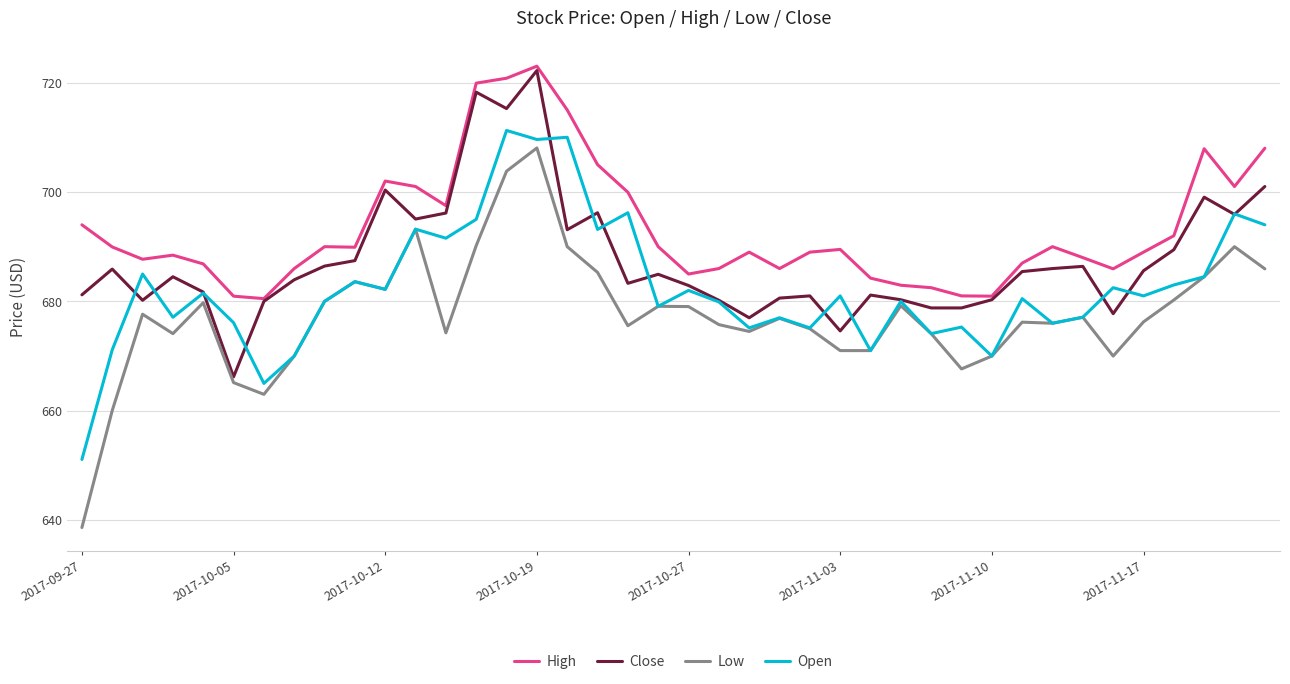

Which series has the largest total across all categories?

High